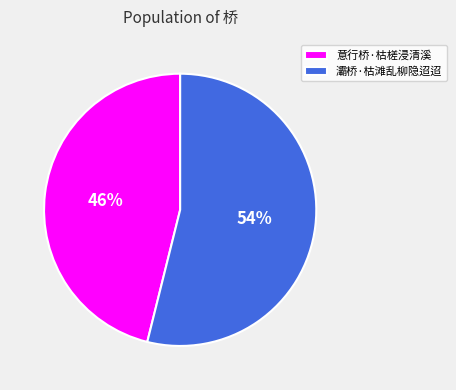

Is 意行桥·枯槎浸清溪 the majority of the pie?

No